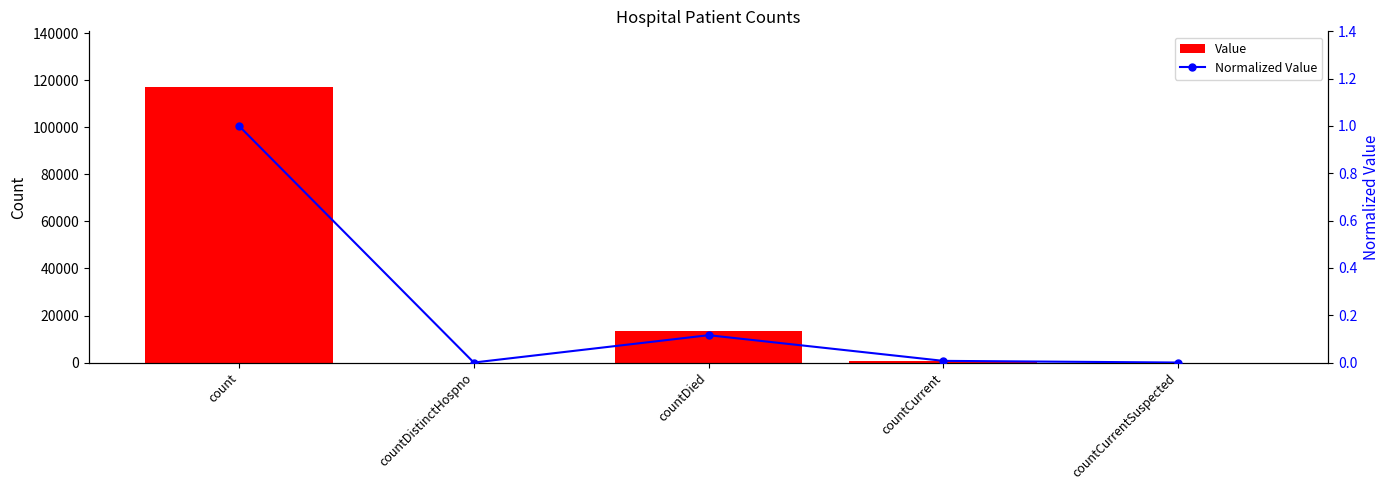

Which series has the largest range (max minus min)?

Value